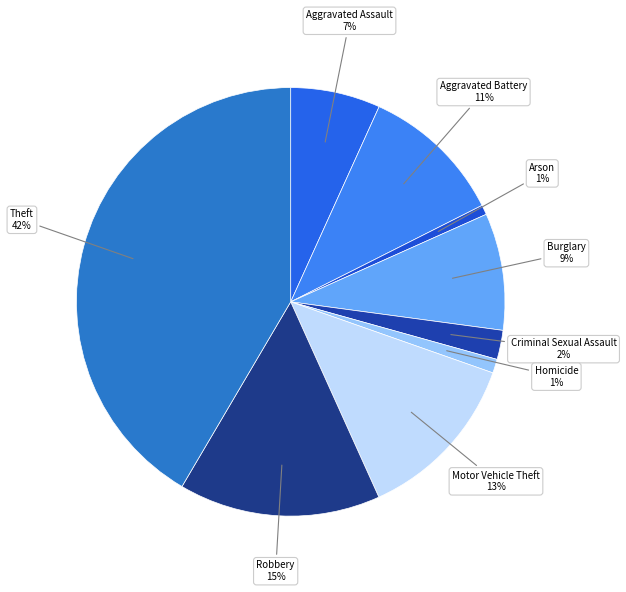

Count the number of slices in the pie.

9